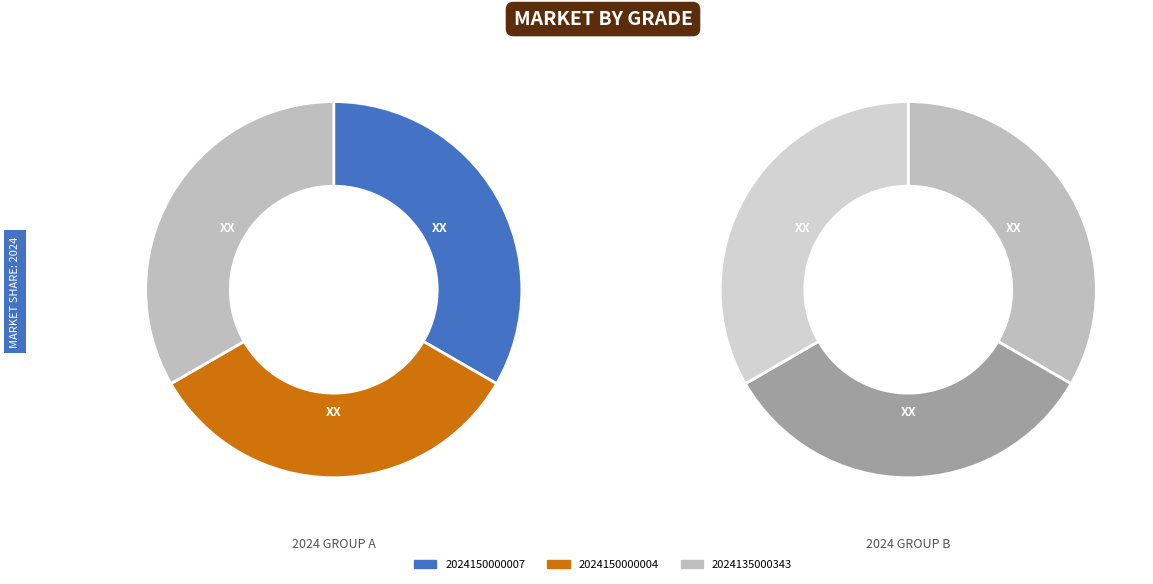

Is there any slice that represents more than half of the pie?

No